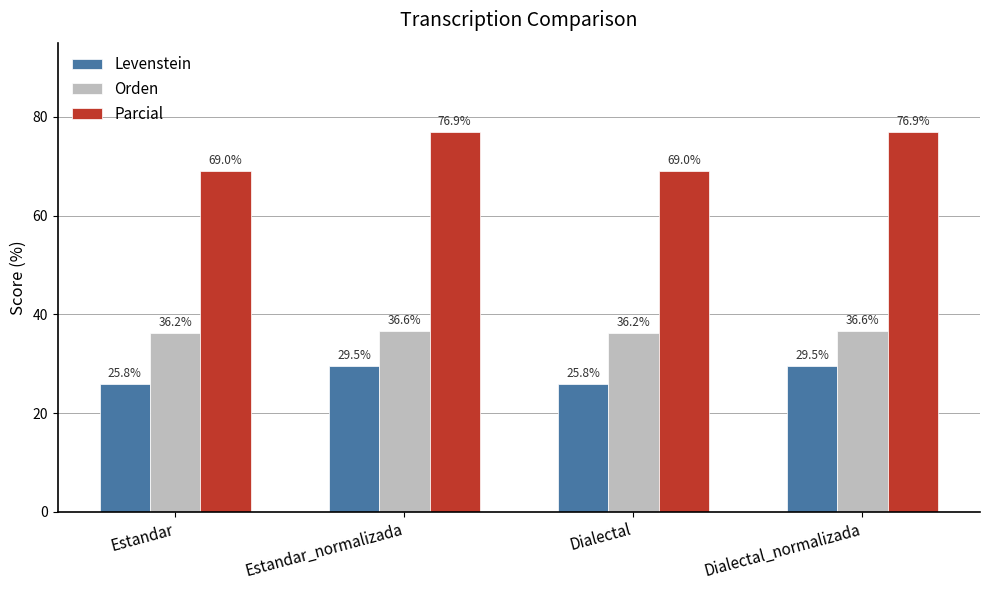

What is the value of the Levenstein bar at the 3rd from the left?

25.8